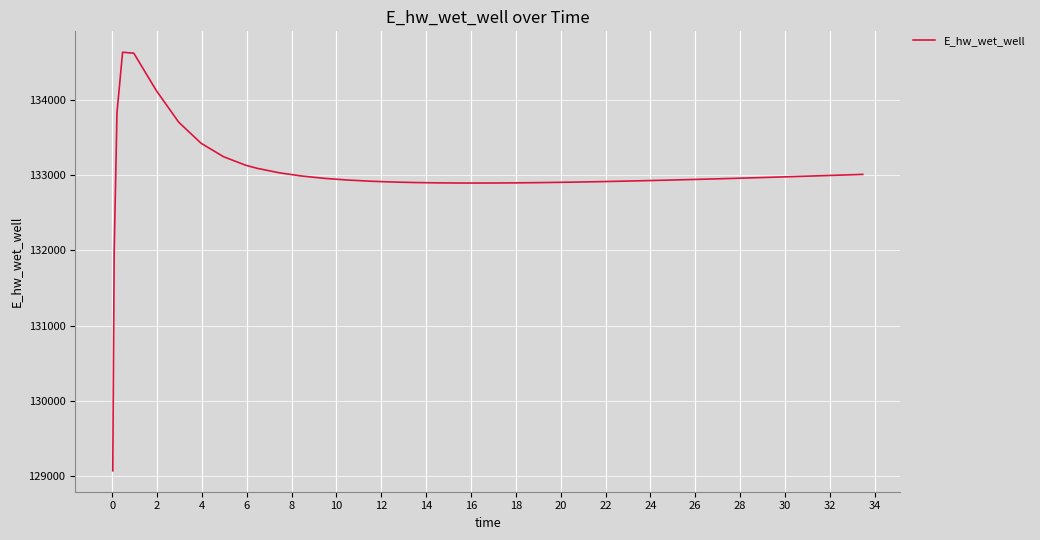

What is the minimum value shown in the chart?

129070.5